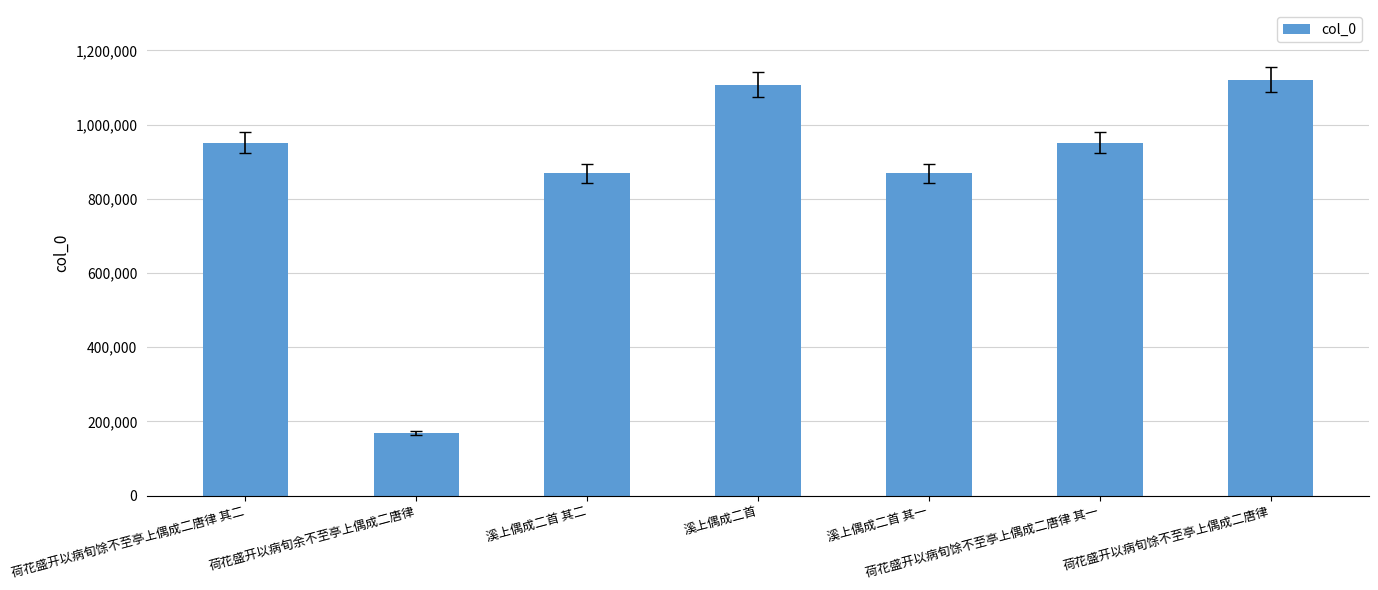

What is the greatest value displayed?

1121006